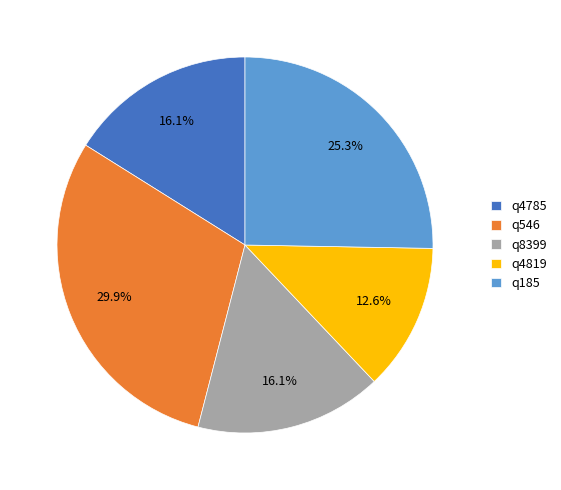

True or false: q546 accounts for 37% of the total.

False